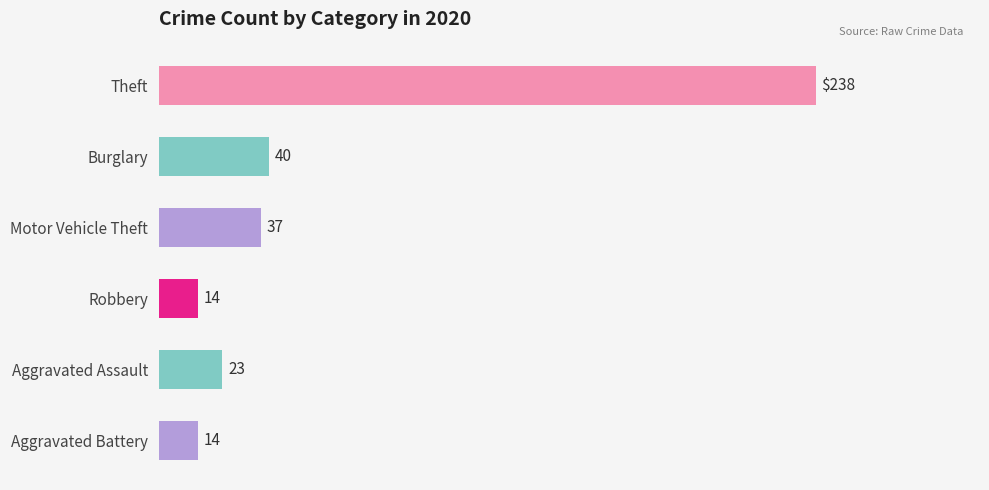

Reading bottom to top, extract all data points from this chart.

14	23	14	37	40	238